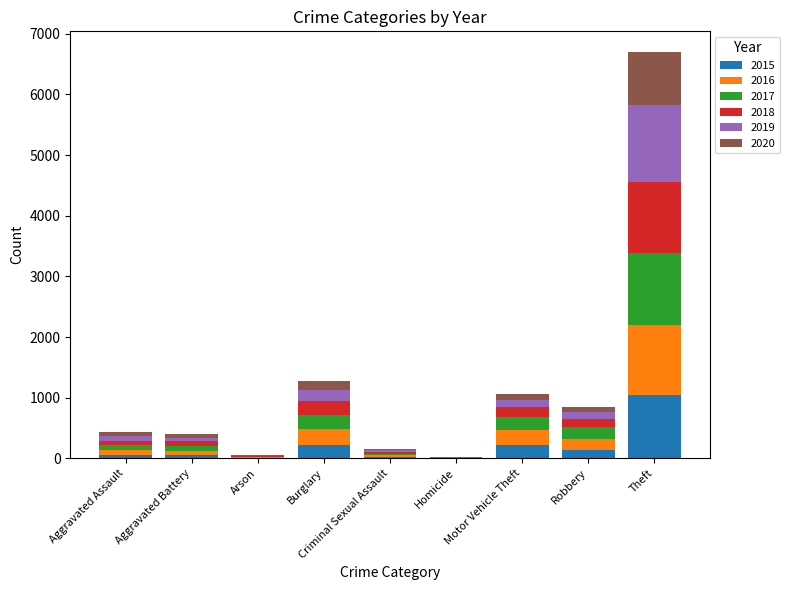

At which label does 2015 reach its peak?

Theft